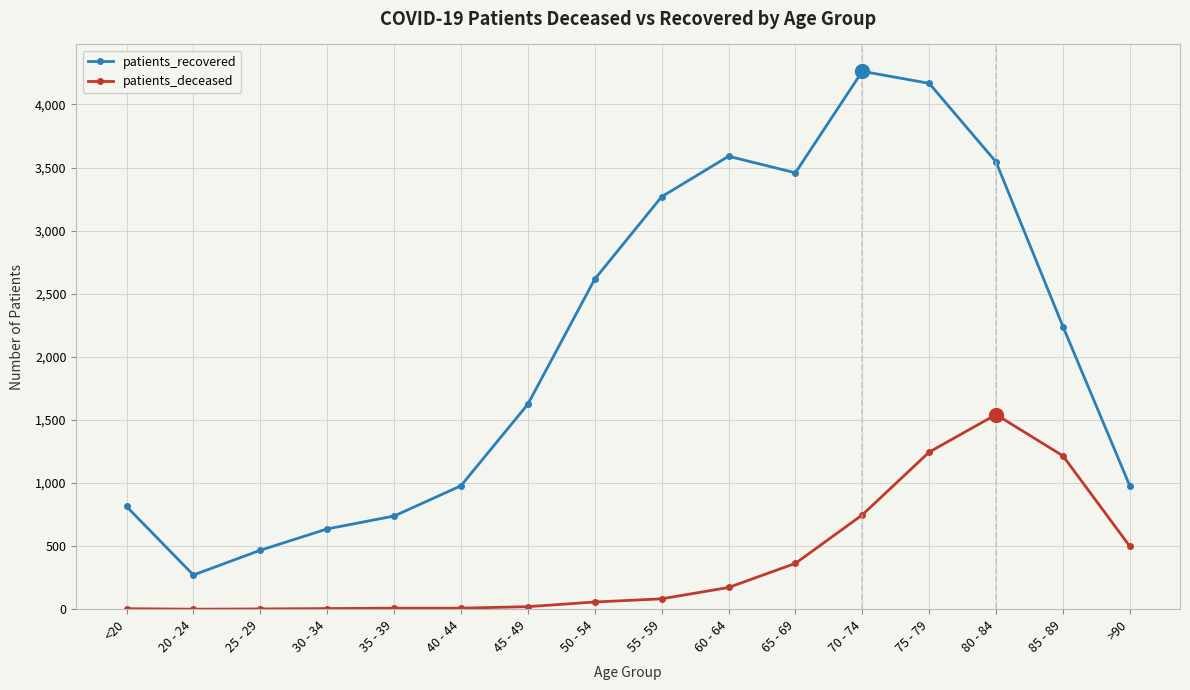

True or false: patients_recovered has a value of 1220 at 50 - 54.

False